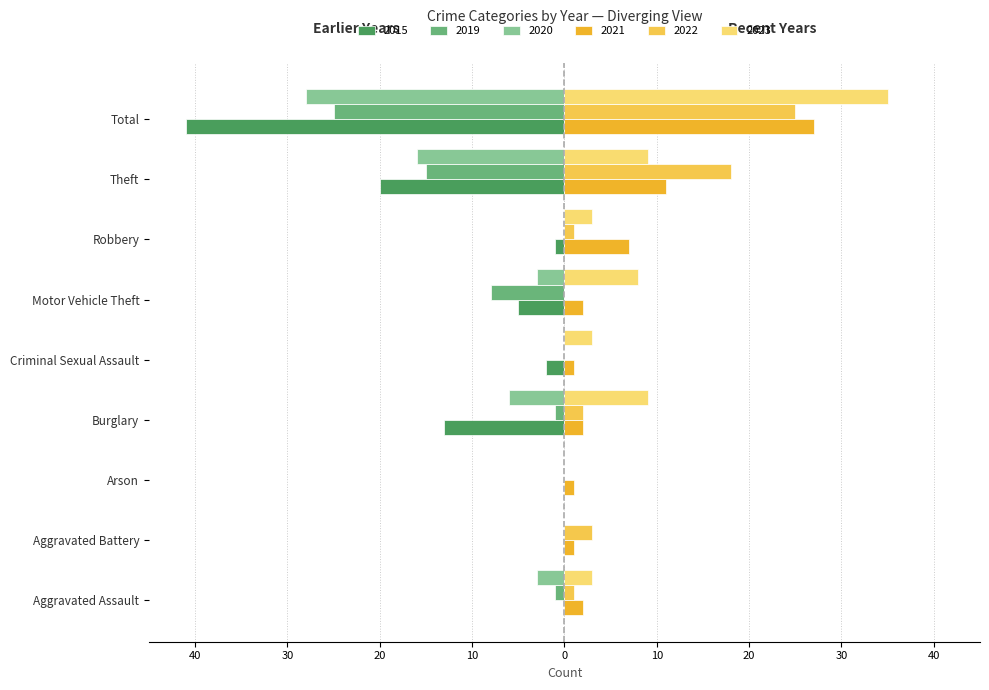

What are all the series names shown in the legend?

2015, 2019, 2020, 2021, 2022, 2023